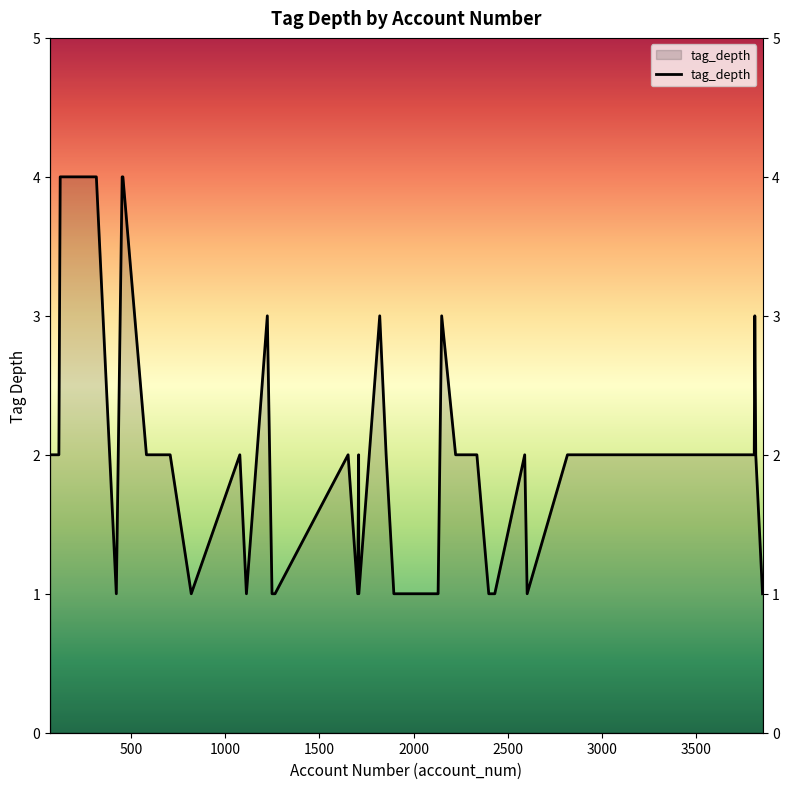

Reading left to right, transcribe all the data shown in this chart.

2	2	4	4	1	4	4	2	2	2	1	2	1	3	1	1	2	1	2	1	3	2	1	1	1	3	2	2	2	1	1	2	1	2	2	2	2	3	2	1